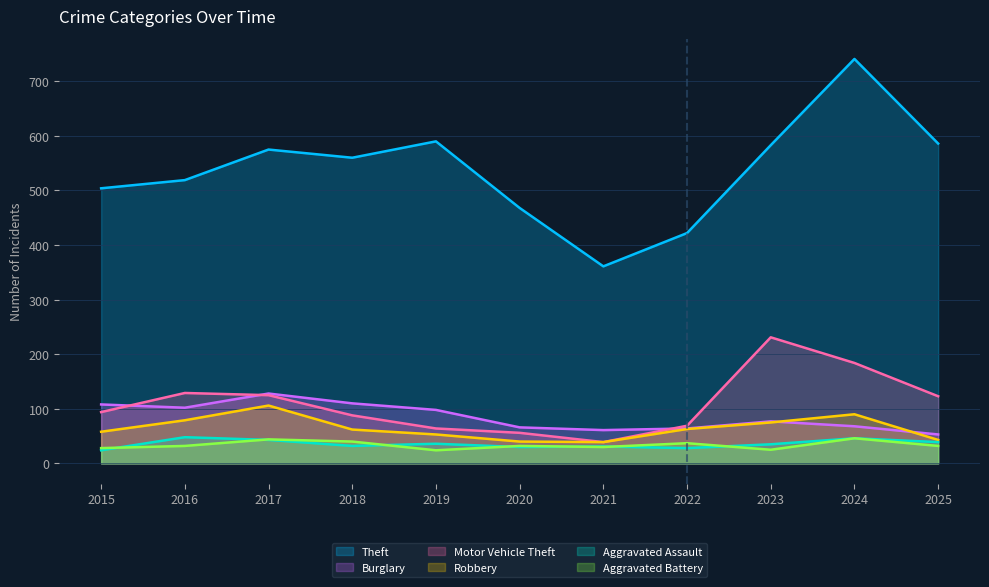

What are all the series names shown in the legend?

Theft, Burglary, Motor Vehicle Theft, Robbery, Aggravated Assault, Aggravated Battery